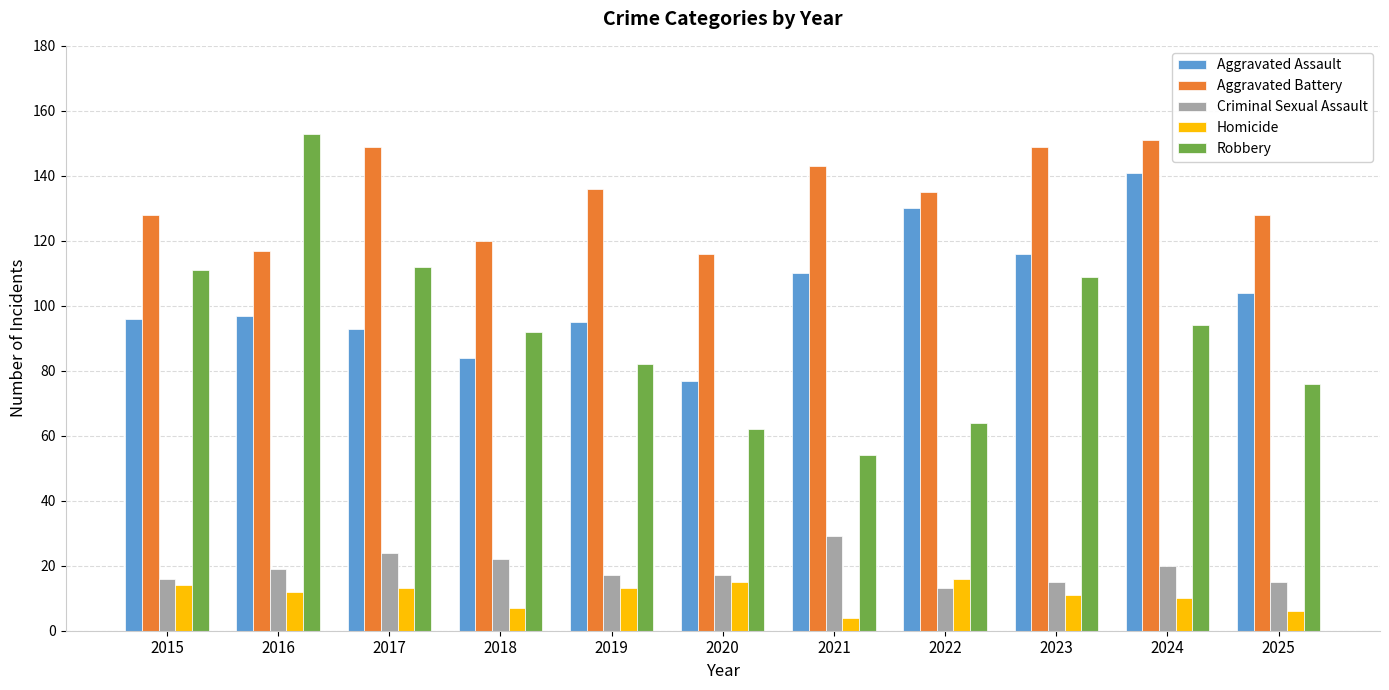

How many groups of bars are there?

11